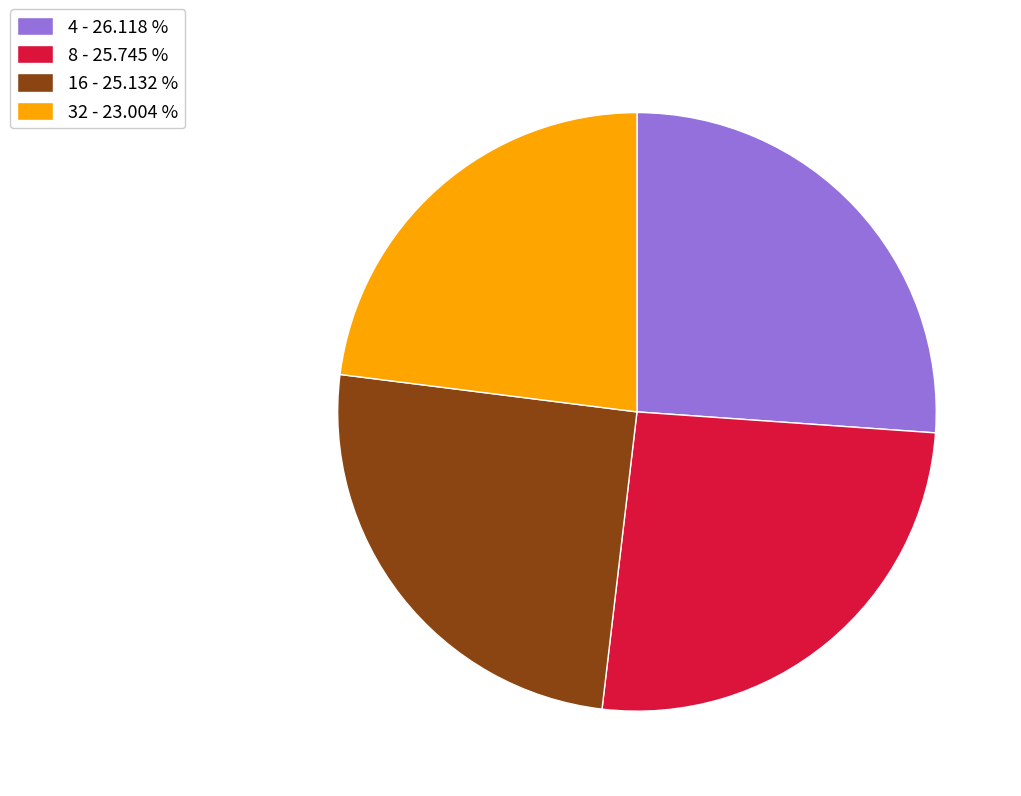

Do 16 - 25.132 % and 4 - 26.118 % together represent more than half of the pie?

Yes